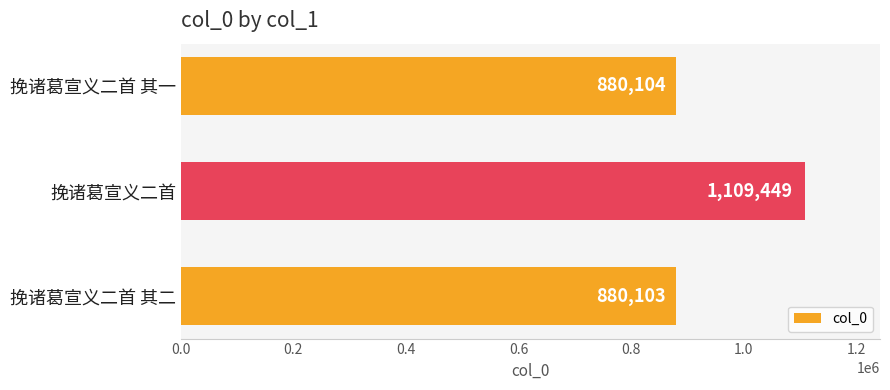

Reading bottom to top, what are all the values shown in this chart?

挽诸葛宣义二首 其二=880103	挽诸葛宣义二首=1109449	挽诸葛宣义二首 其一=880104